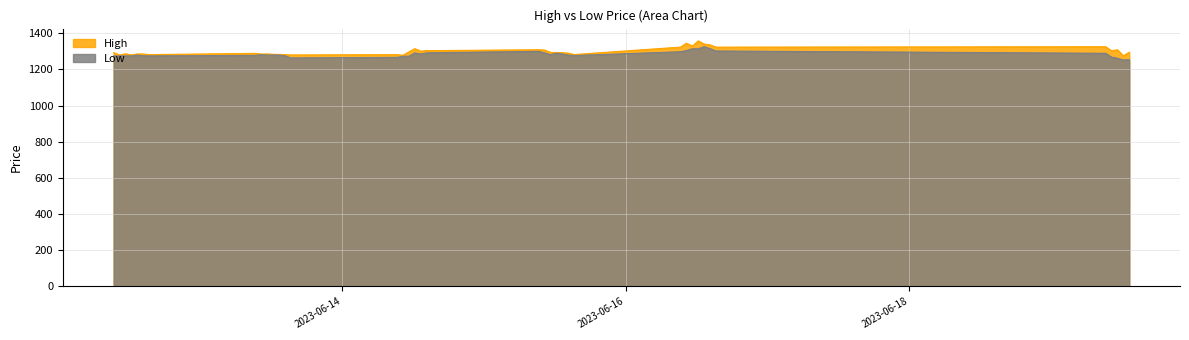

At how many categories does at least one series exceed 1341?

2